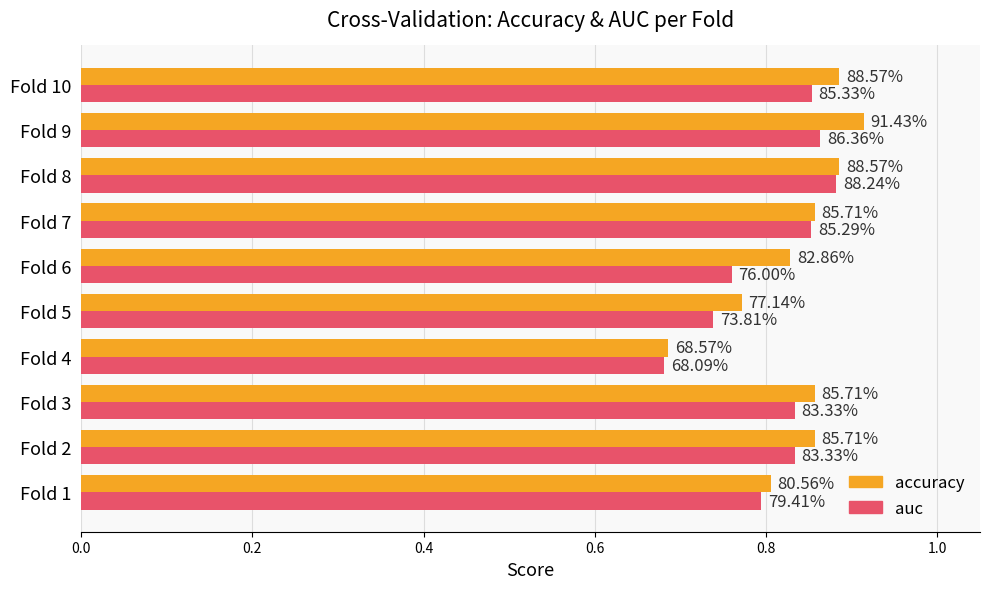

Which series has the largest total across all categories?

accuracy